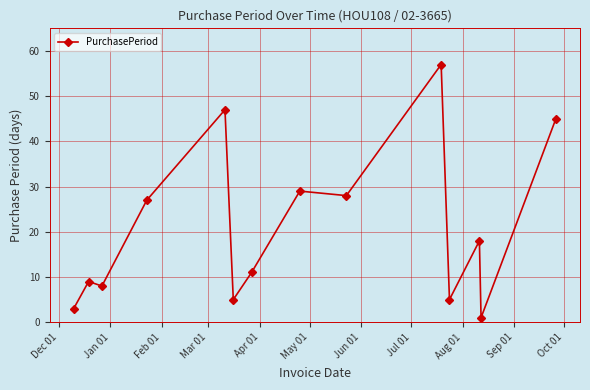

True or false: the data has more than 2 interior local peaks.

True